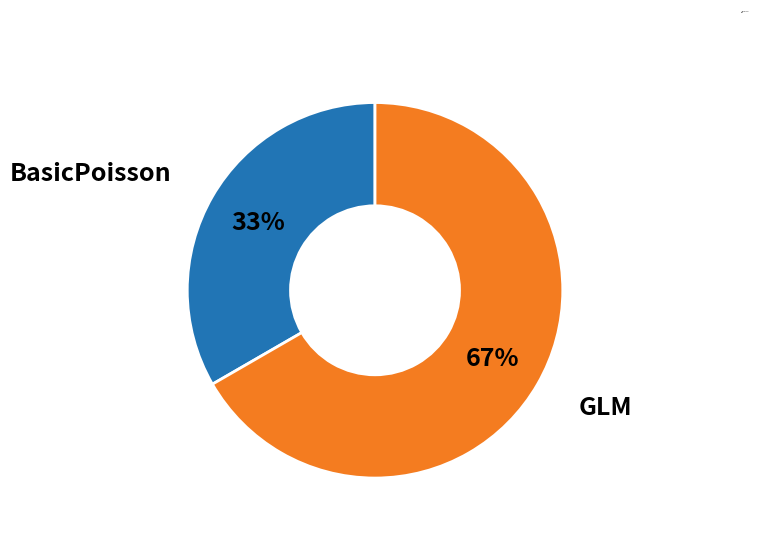

The GLM slice represents 67% of the pie. True or false?

True